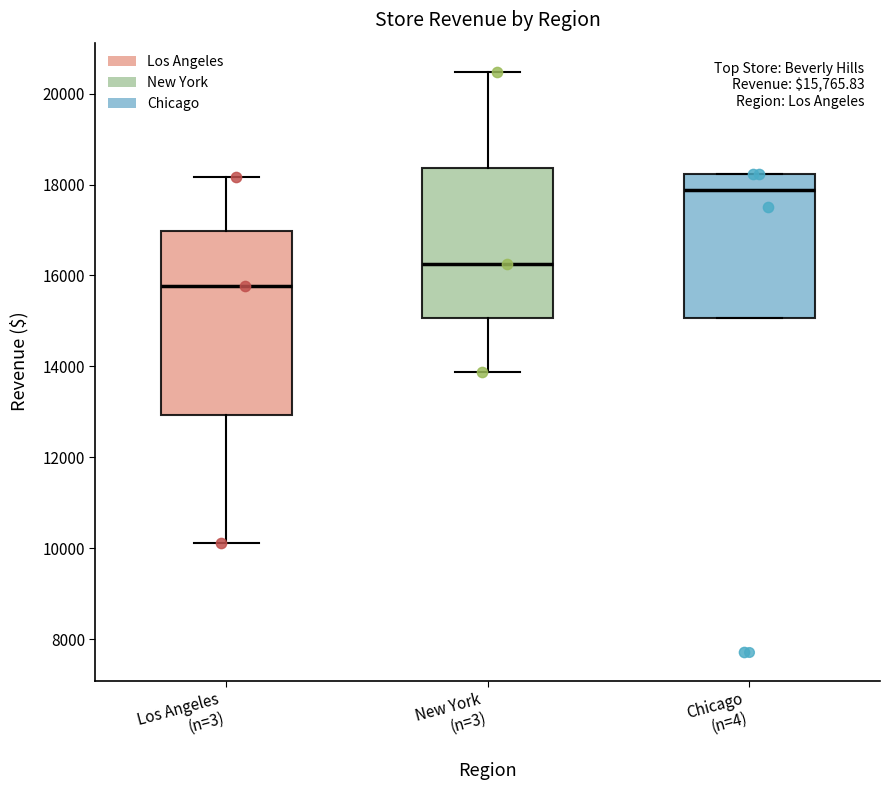

Which box has the highest median line?

Chicago (n=4)